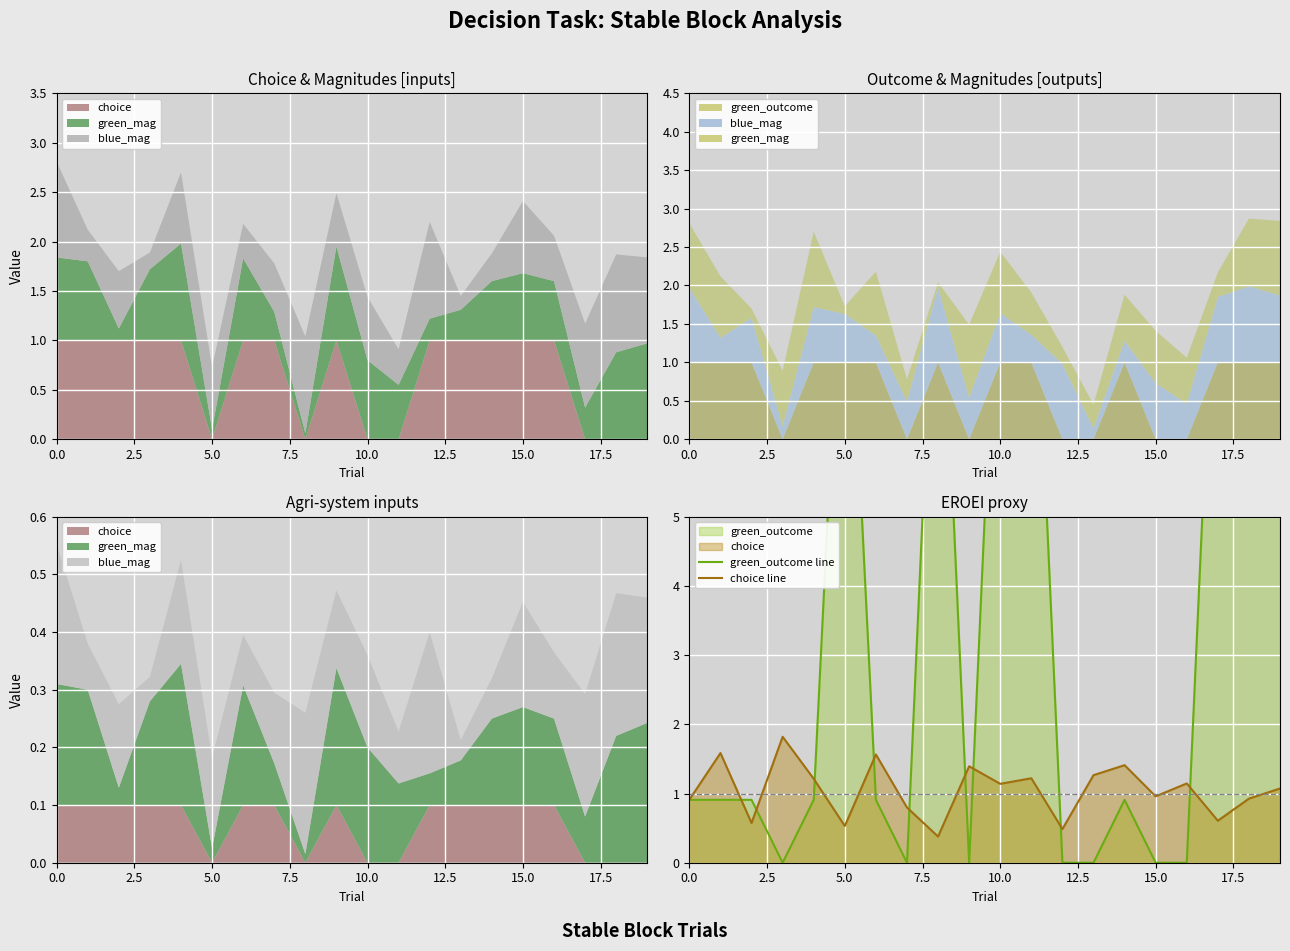

In green_outcome line, how many points are lower than both neighbors (excluding endpoints)?

3